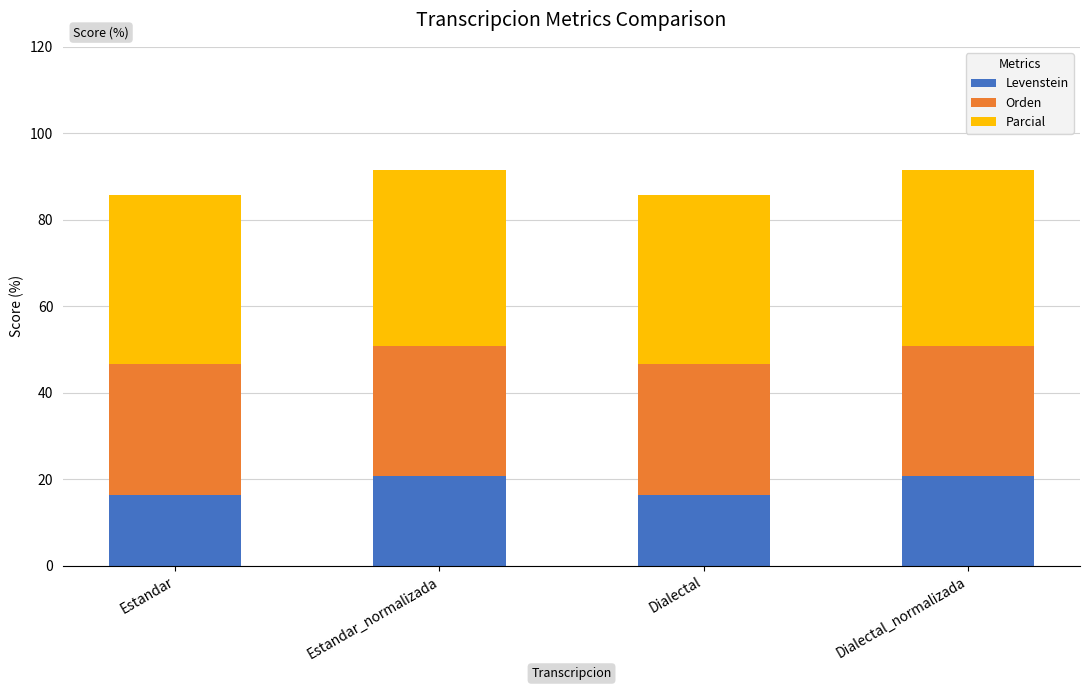

What is the sum of all Levenstein values?

74.3